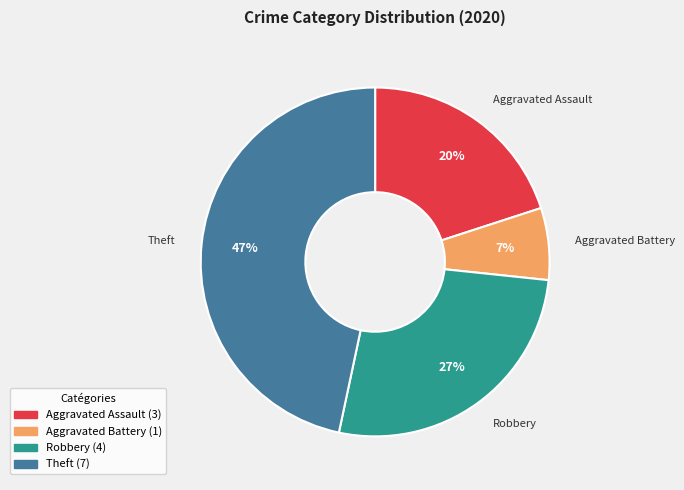

To the nearest percent, what portion does Aggravated Battery represent?

7%